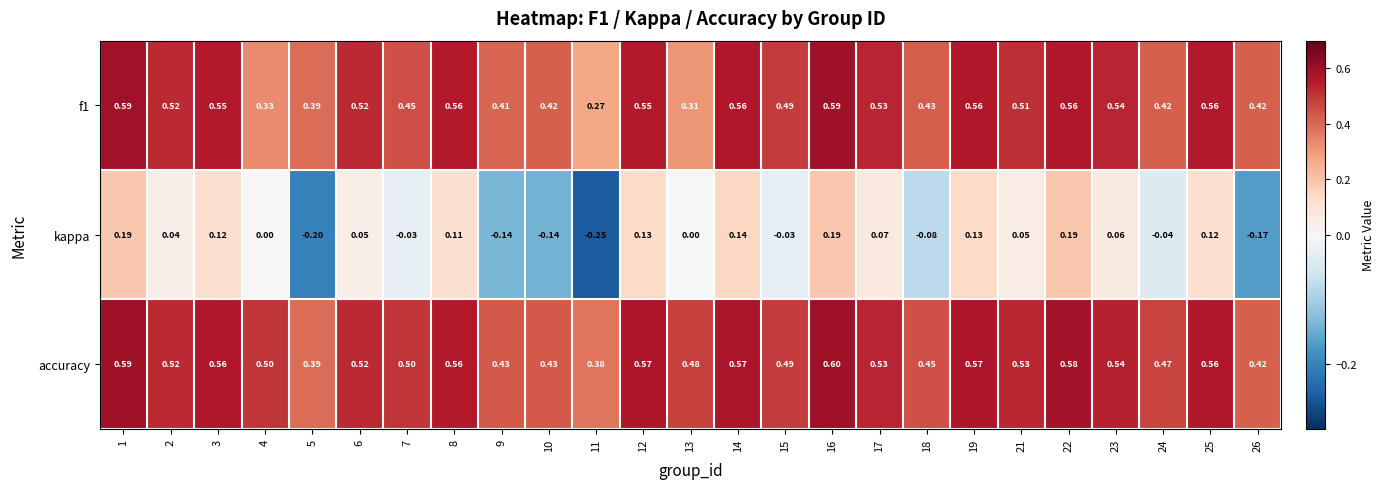

Which series changed the most between 15 and 23?

kappa